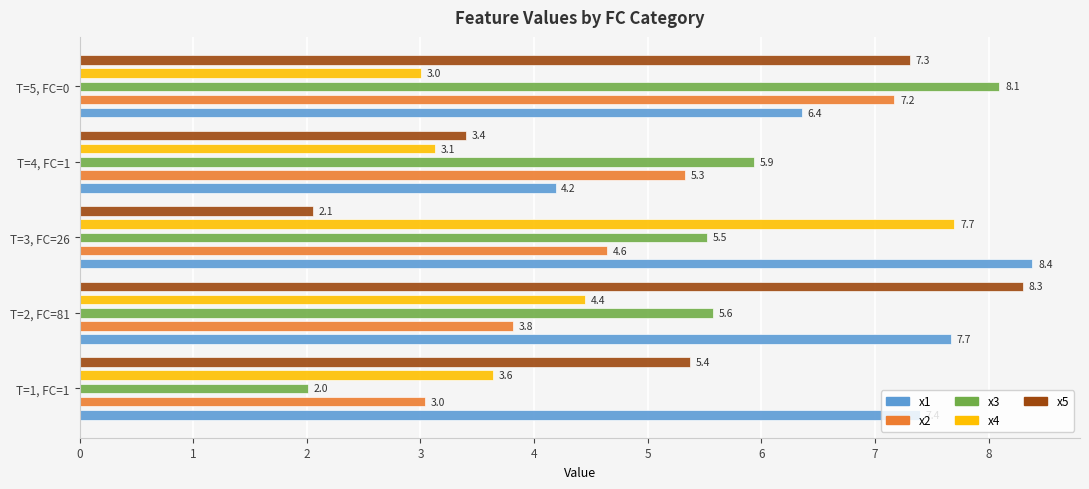

The value of x5 at T=3, FC=26 is 2.1. True or false?

True